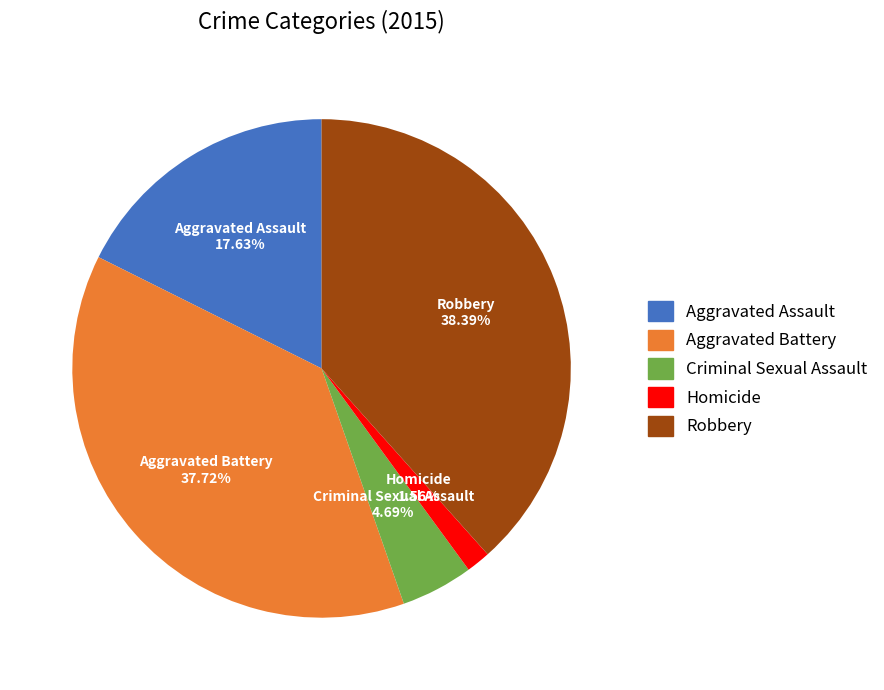

Which has a higher value, Homicide or Aggravated Battery?

Aggravated Battery